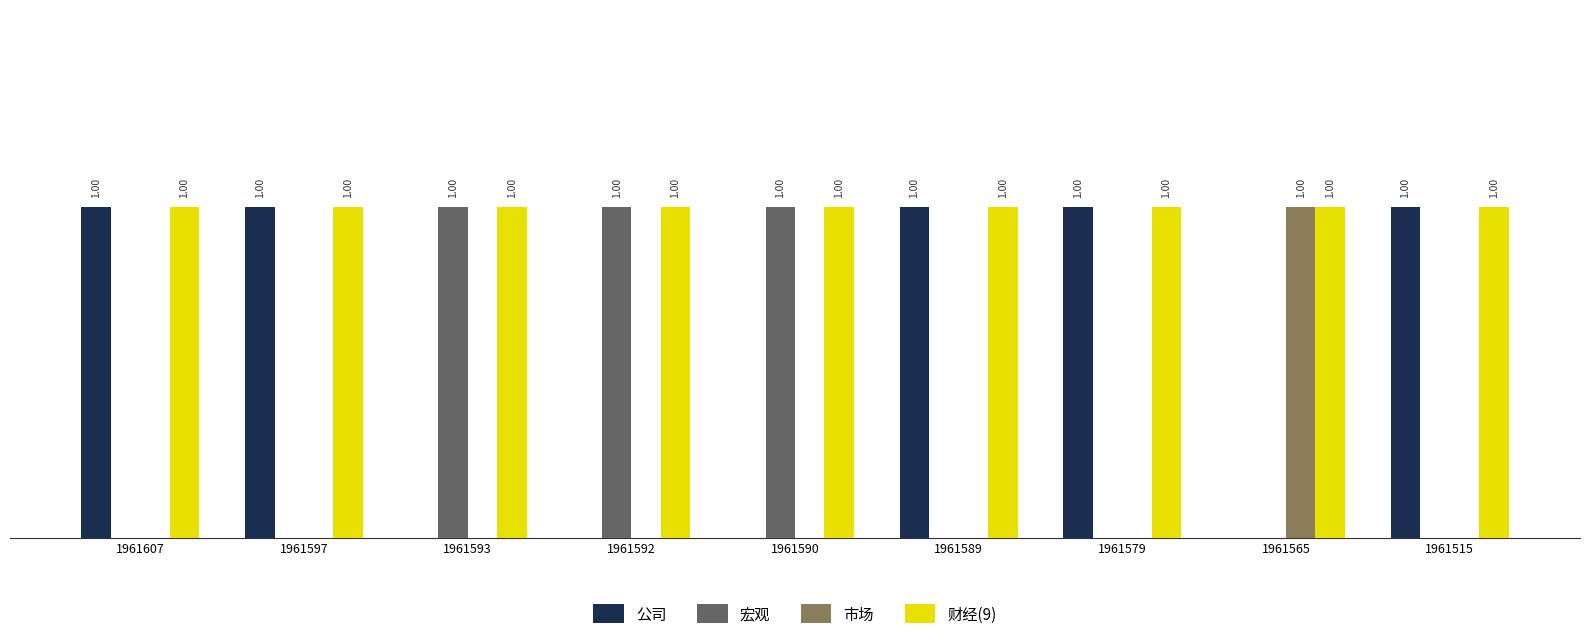

Which series has the largest total across all categories?

财经(9)